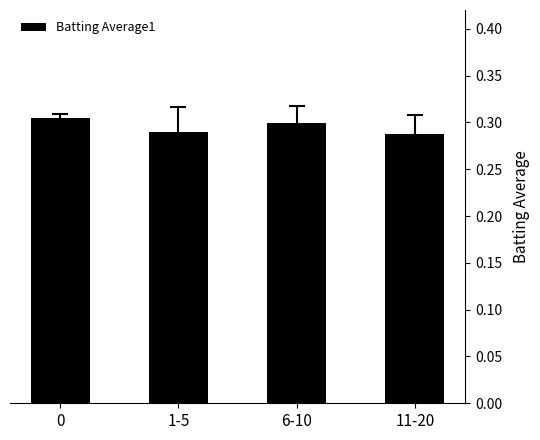

What is the sum of the values at 1-5 and 0?

0.6